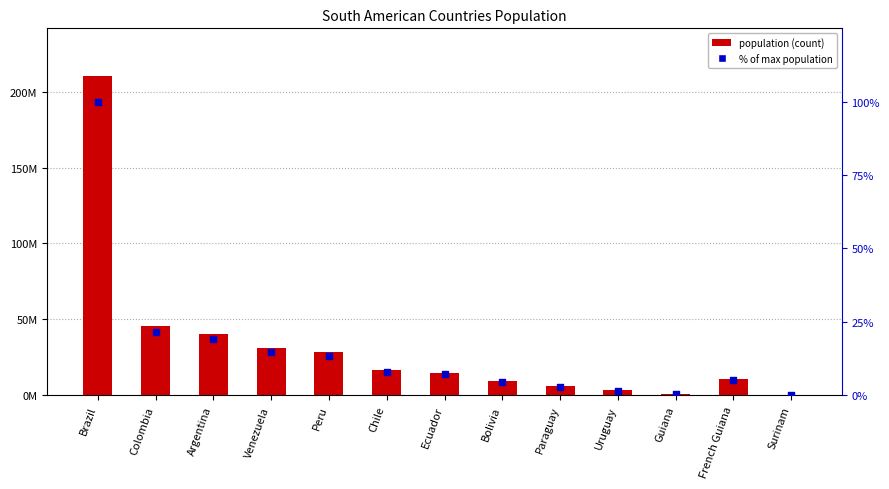

What is the total value across all series at Ecuador?

14881207.1